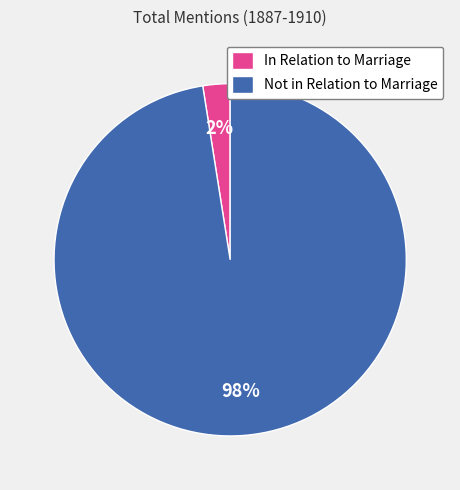

Is it true that In Relation to Marriage is 2% of the pie?

True